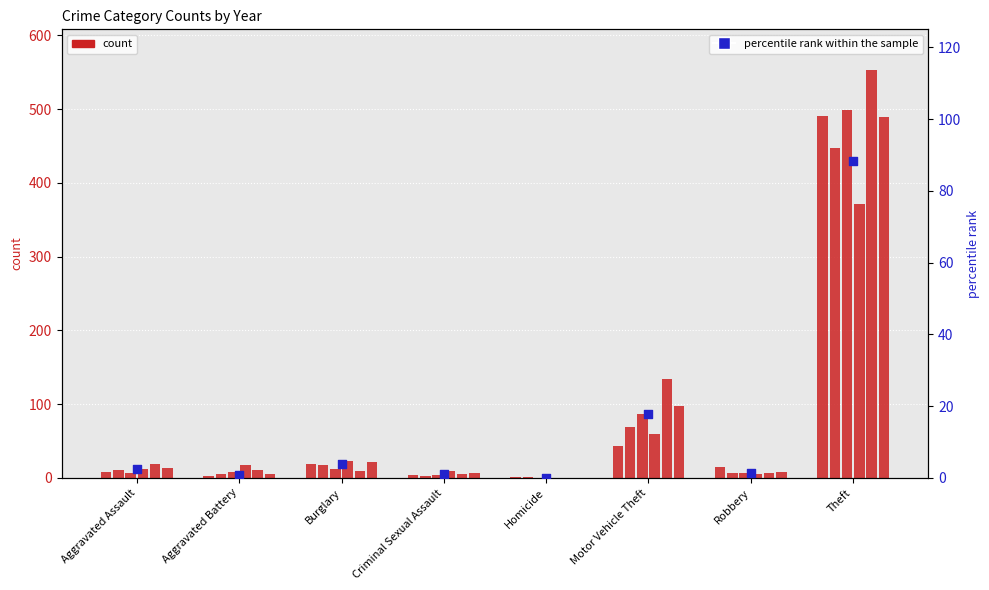

What is the ratio of the value at Burglary to the value at Robbery?

2.8